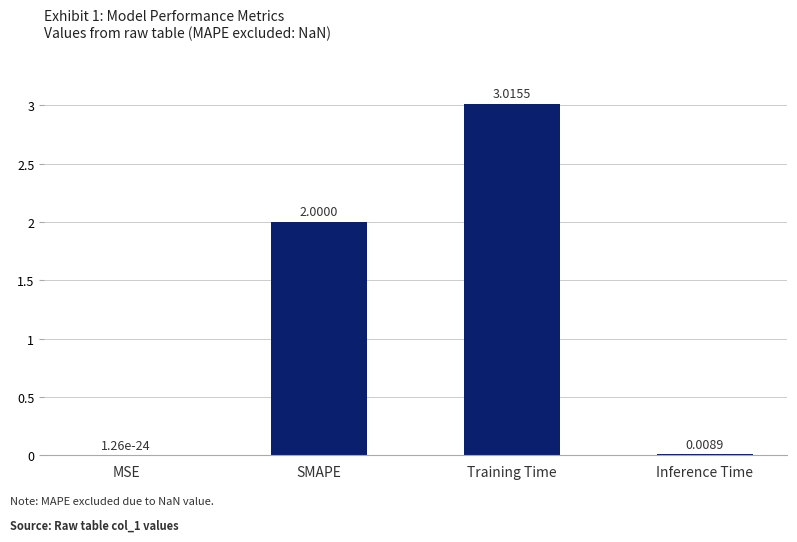

Which label corresponds to the largest value in the chart?

Training Time